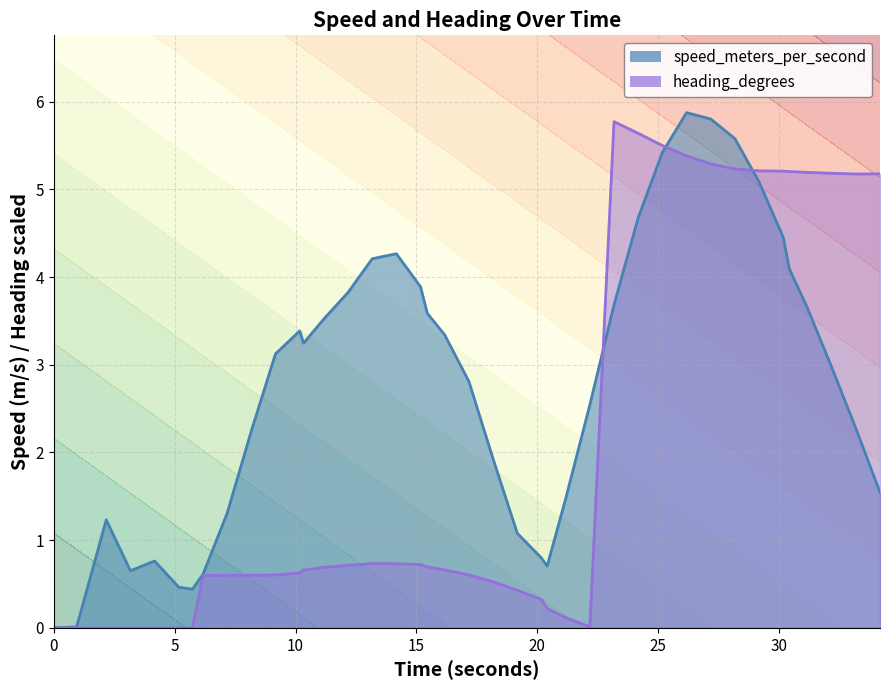

Does the chart have visible grid lines?

Yes